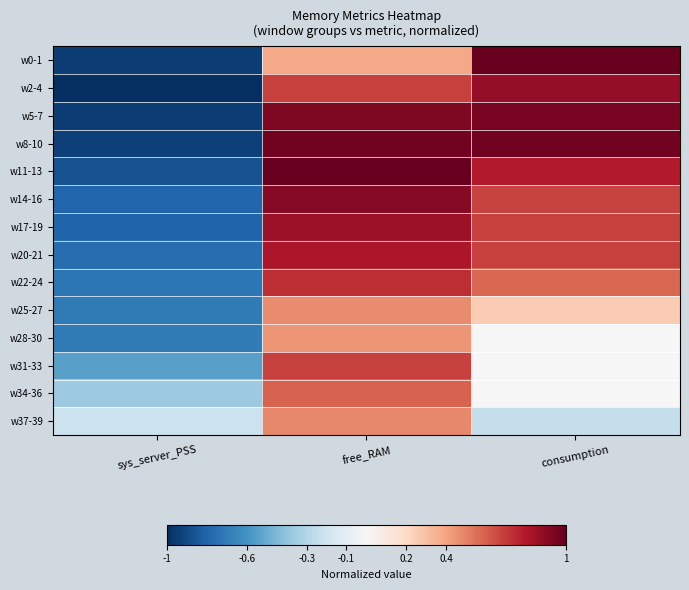

Reading right to left, list all the values displayed in this chart.

w0-1: consumption=1.0	free_RAM=0.4	sys_server_PSS=-0.9
w2-4: consumption=0.9	free_RAM=0.7	sys_server_PSS=-1.0
w5-7: consumption=0.9	free_RAM=0.9	sys_server_PSS=-0.9
w8-10: consumption=1.0	free_RAM=1.0	sys_server_PSS=-0.9
w11-13: consumption=0.8	free_RAM=1.0	sys_server_PSS=-0.9
w14-16: consumption=0.7	free_RAM=0.9	sys_server_PSS=-0.8
w17-19: consumption=0.7	free_RAM=0.9	sys_server_PSS=-0.8
w20-21: consumption=0.7	free_RAM=0.8	sys_server_PSS=-0.8
w22-24: consumption=0.6	free_RAM=0.7	sys_server_PSS=-0.7
w25-27: consumption=0.3	free_RAM=0.5	sys_server_PSS=-0.7
w28-30: consumption=0.0	free_RAM=0.4	sys_server_PSS=-0.7
w31-33: consumption=0.0	free_RAM=0.7	sys_server_PSS=-0.5
w34-36: consumption=0.0	free_RAM=0.6	sys_server_PSS=-0.4
w37-39: consumption=-0.2	free_RAM=0.5	sys_server_PSS=-0.2